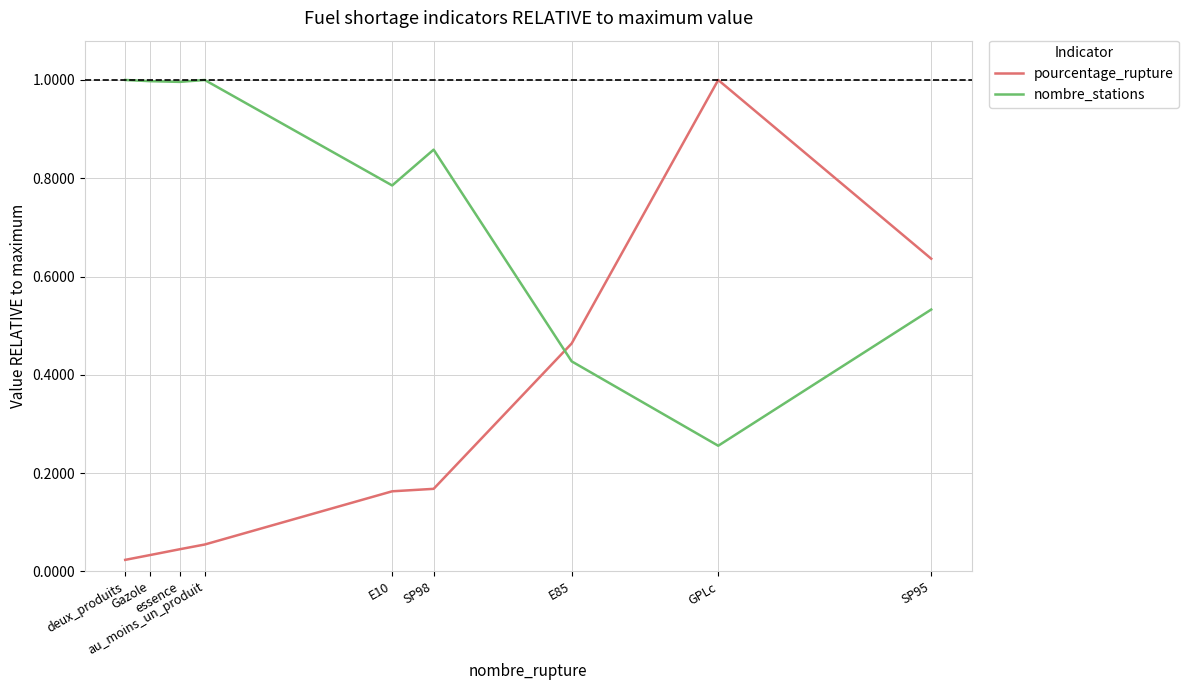

List the series in order of their overall mean, highest first.

nombre_stations, pourcentage_rupture